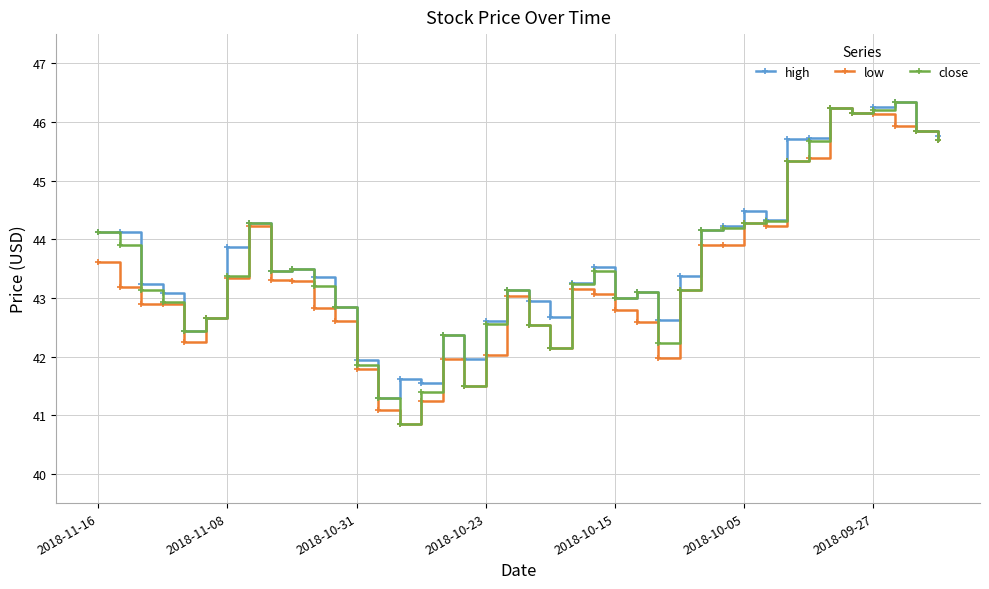

At how many categories does at least one series exceed 44?

15